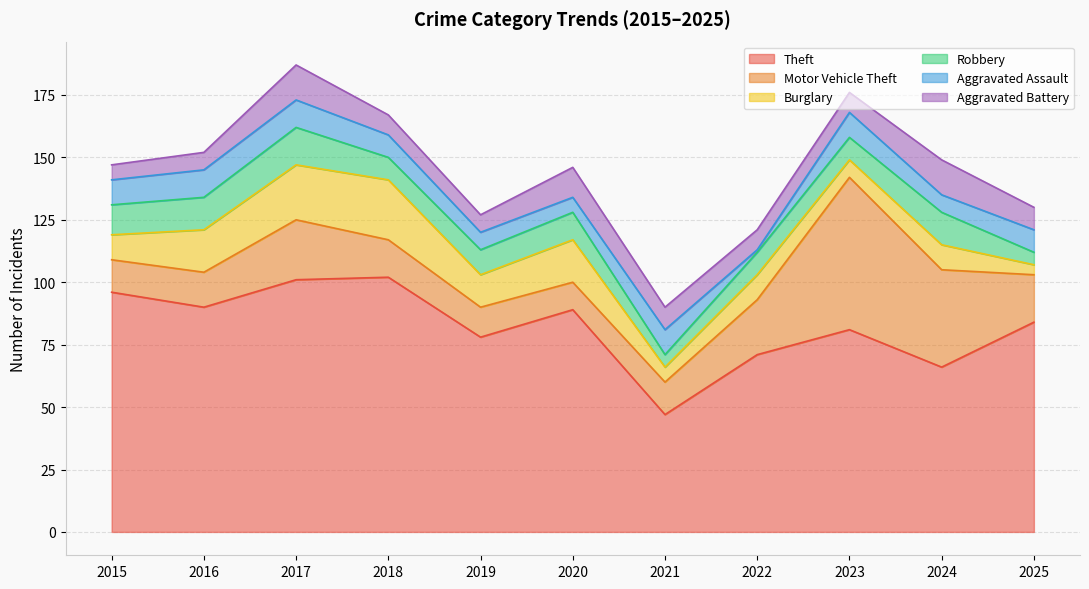

True or false: Aggravated Assault and Motor Vehicle Theft cross at least once.

False